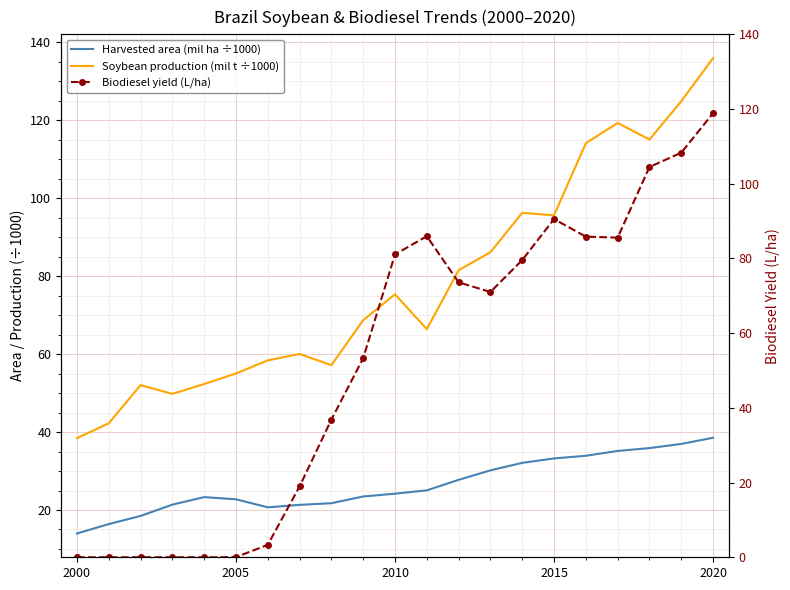

True or false: Harvested area (mil ha ÷1000) has more than 2 interior local peaks.

False